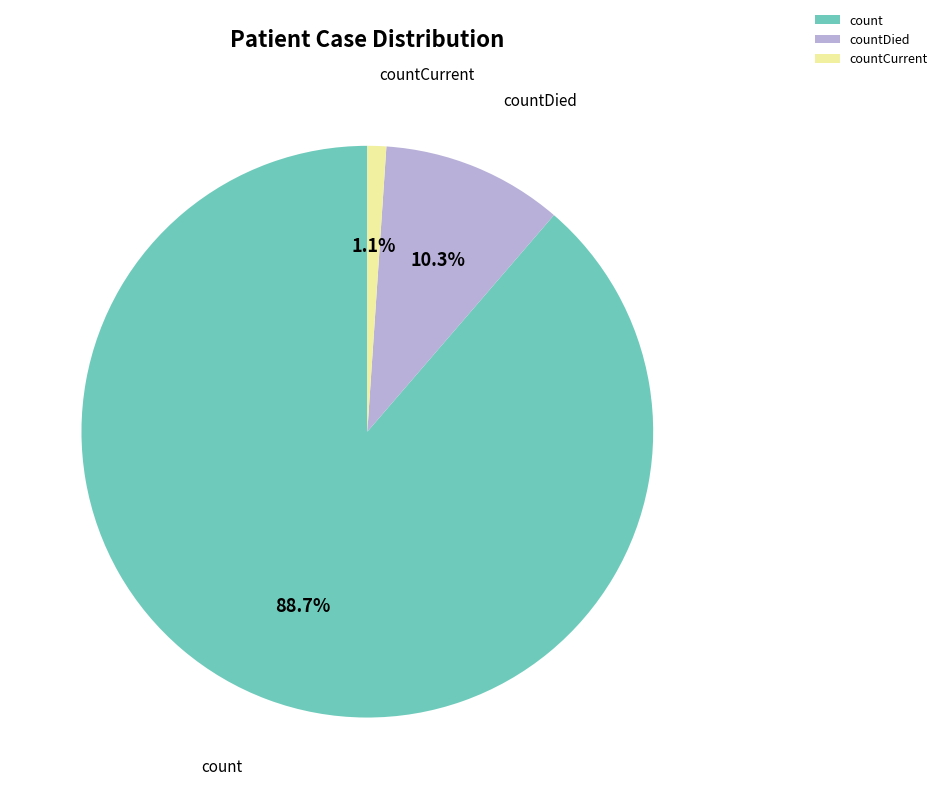

Which slice is the largest?

count